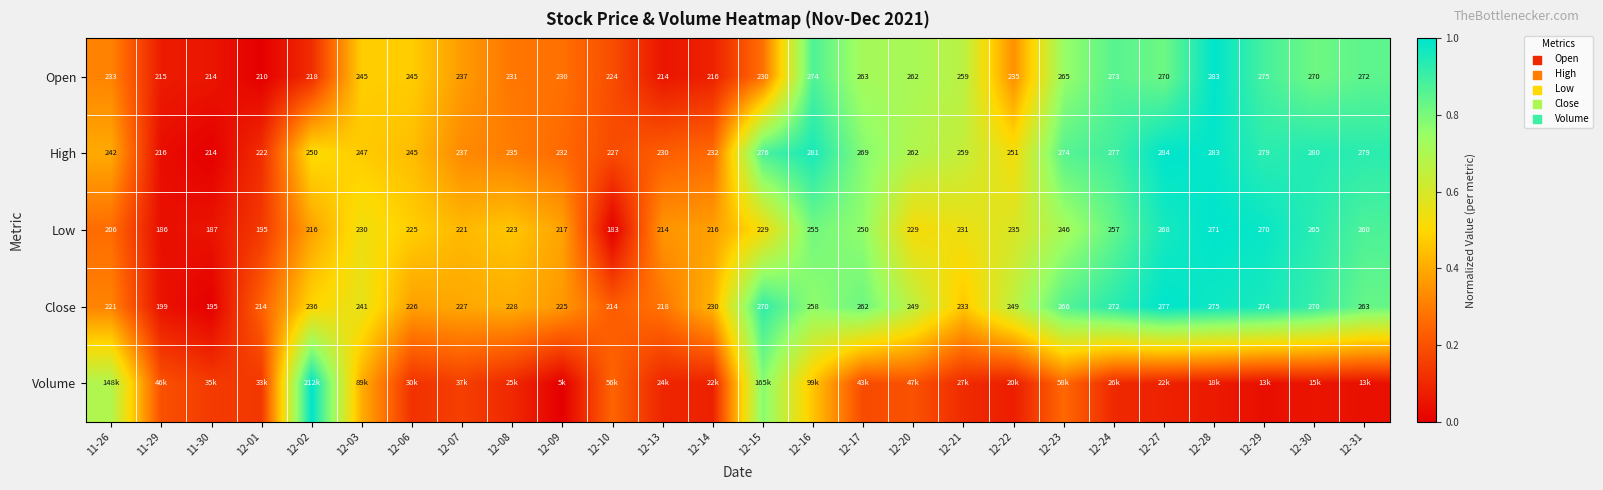

Is the value of High at 12-30 greater than the value of Open at 12-23?

Yes